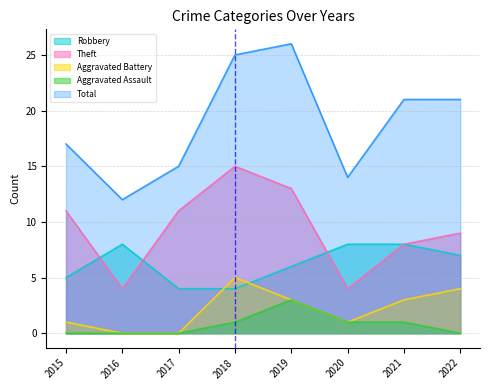

Reading right to left, what are all the values shown in this chart?

Robbery: 2022=7	2021=8	2020=8	2019=6	2018=4	2017=4	2016=8	2015=5
Theft: 2022=9	2021=8	2020=4	2019=13	2018=15	2017=11	2016=4	2015=11
Aggravated Battery: 2022=4	2021=3	2020=1	2019=3	2018=5	2017=0	2016=0	2015=1
Aggravated Assault: 2022=0	2021=1	2020=1	2019=3	2018=1	2017=0	2016=0	2015=0
Total: 2022=21	2021=21	2020=14	2019=26	2018=25	2017=15	2016=12	2015=17